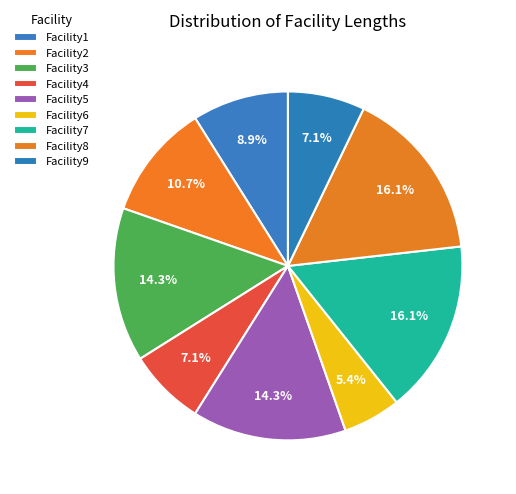

To the nearest percent, what percentage of the pie is Facility7?

16%